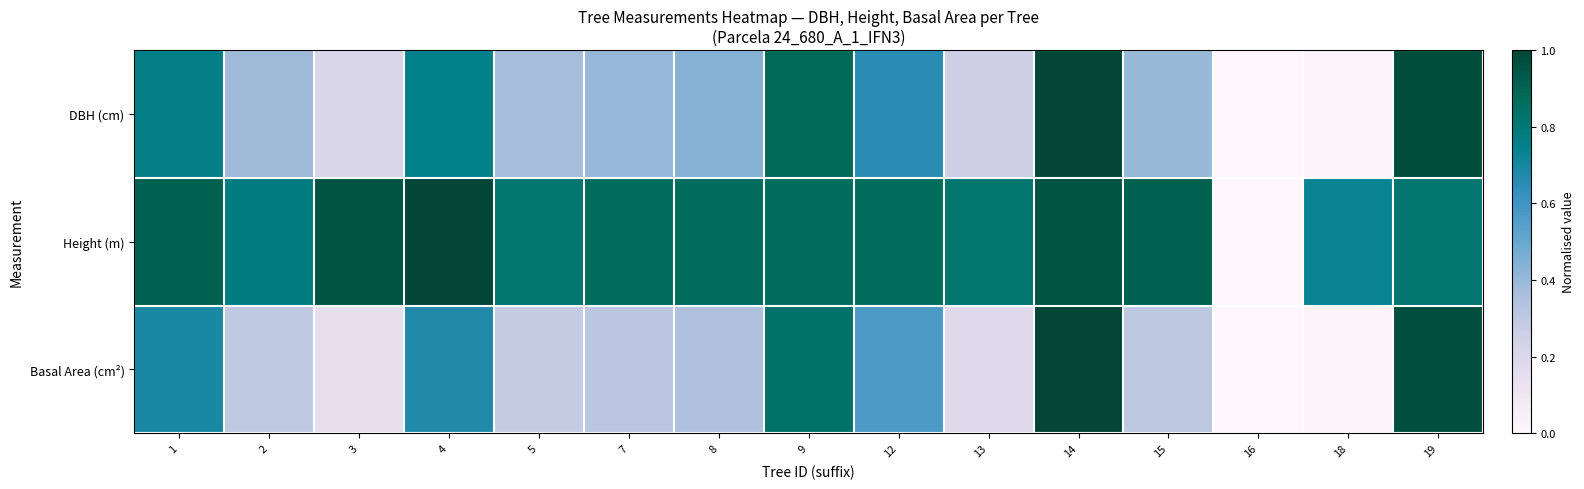

What is the spread (max minus min) of values at 19?

0.2